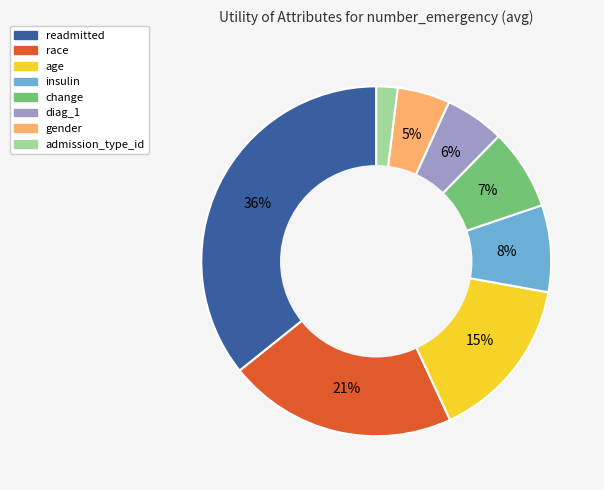

Is change the majority of the pie?

No